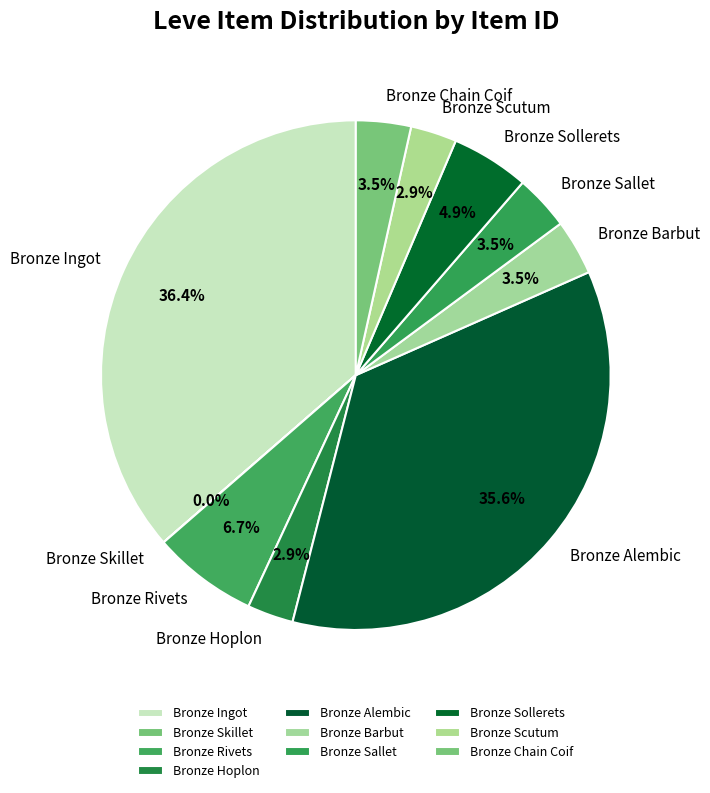

What is the ratio of the value at Bronze Barbut to the value at Bronze Scutum?

1.2